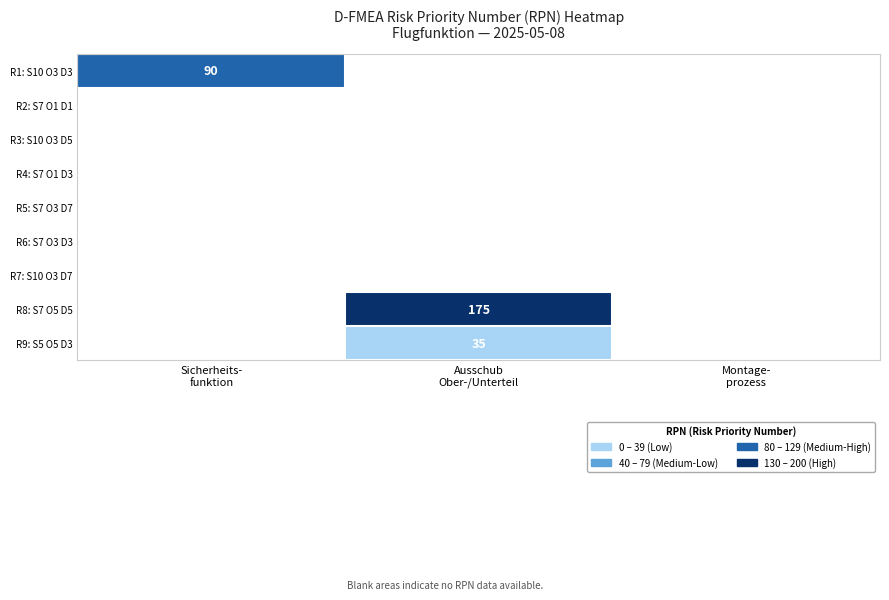

At which category does the chart reach its minimum across all series?

Ausschub
Ober-/Unterteil